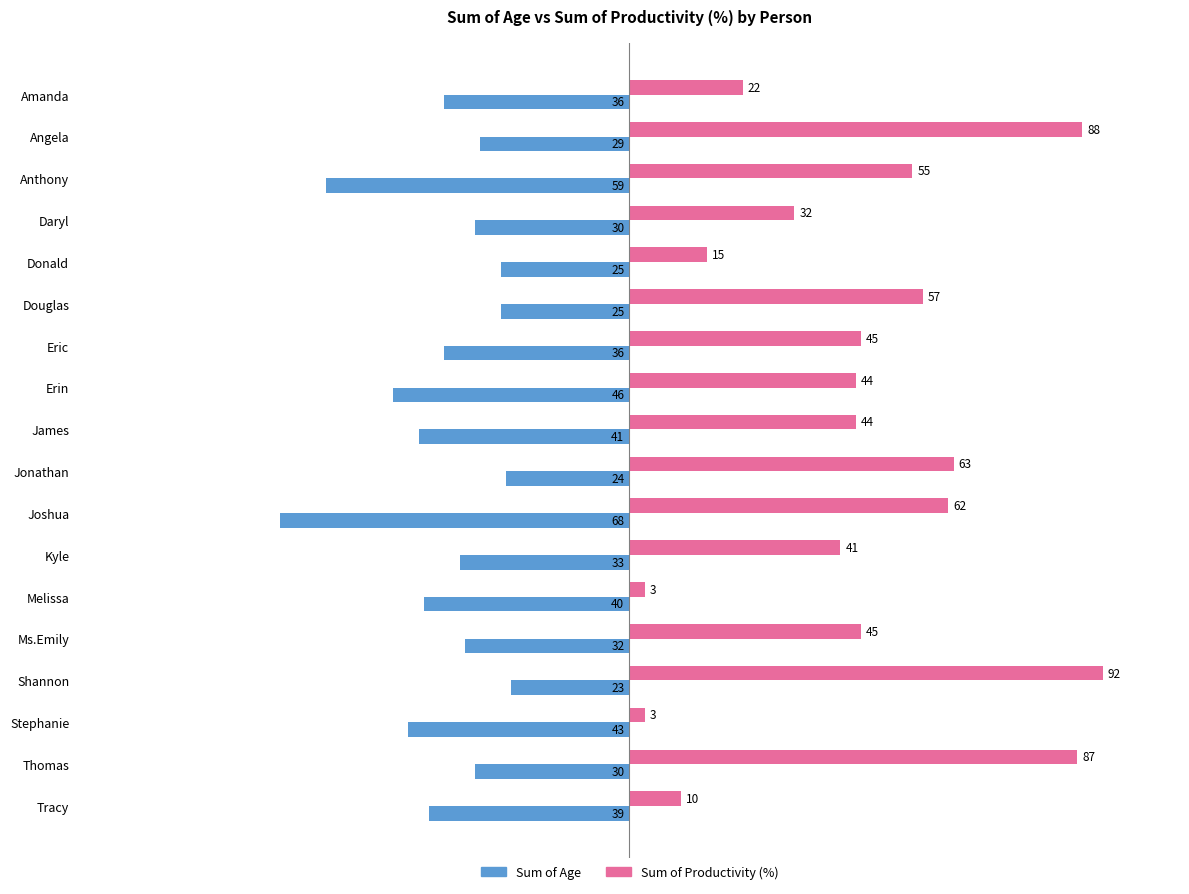

What is the sum of all Sum of Age values?

-659